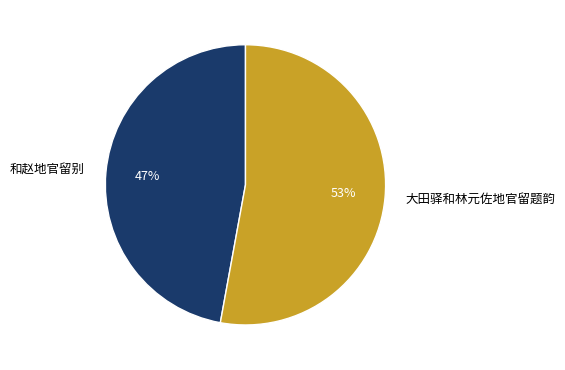

The 大田驿和林元佐地官留题韵 slice represents 53% of the pie. True or false?

True